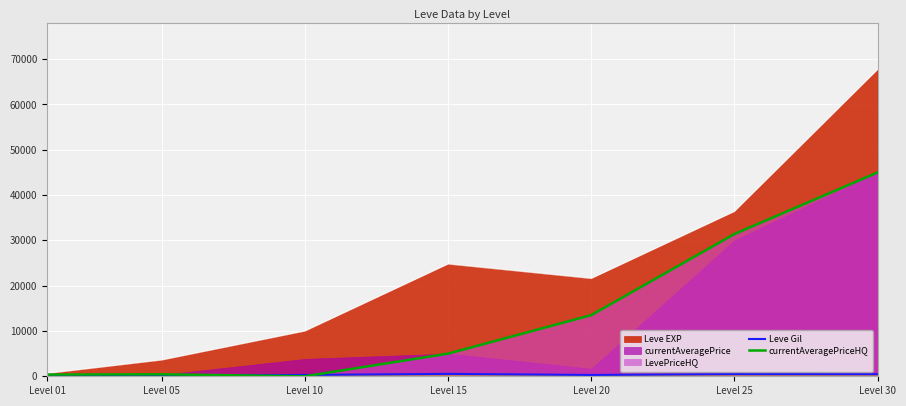

At which category is the sum across all series the highest?

Level 30